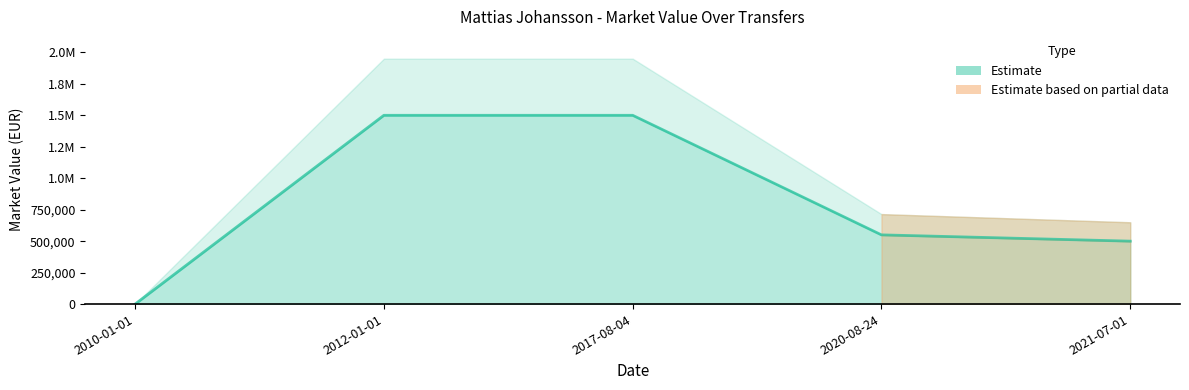

Reading left to right, what are all the values shown in this chart?

0	1500000	1500000	550000	500000